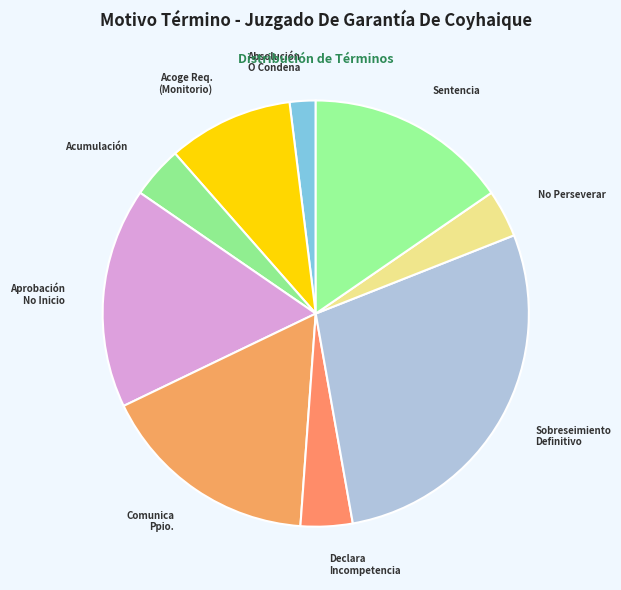

How many segments does this pie chart have?

9